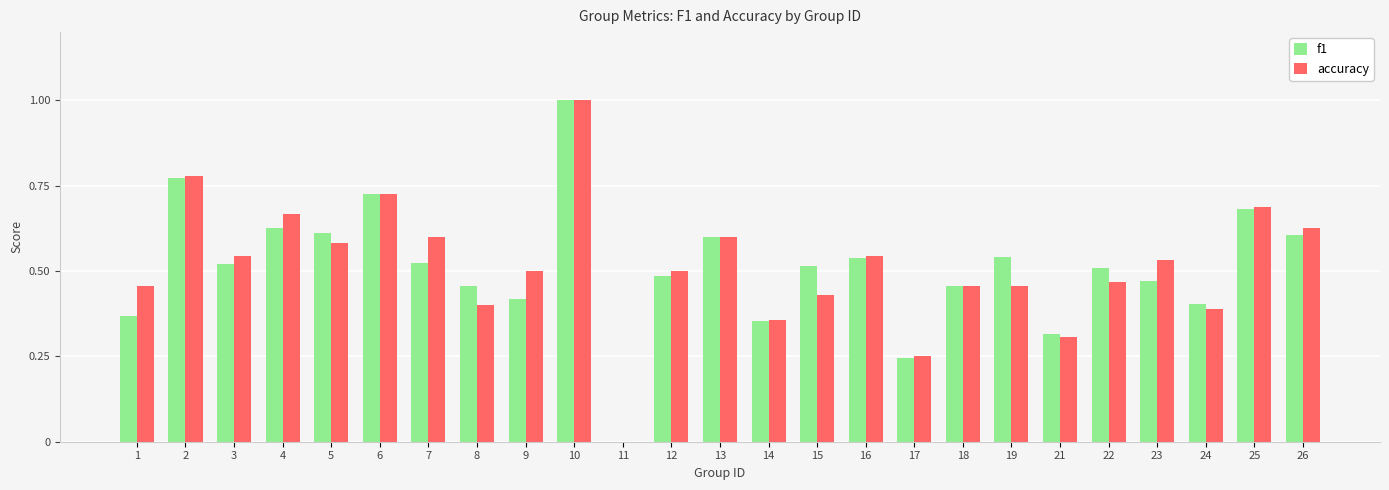

What is the highest value of the accuracy series?

1.0